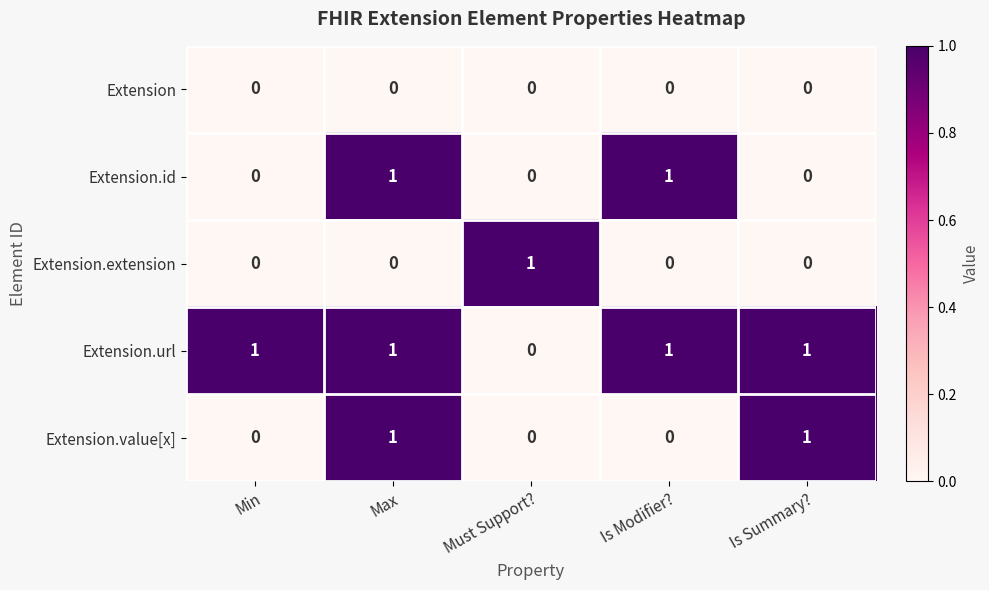

True or false: Extension.url has a value of 0 at Must Support?.

True